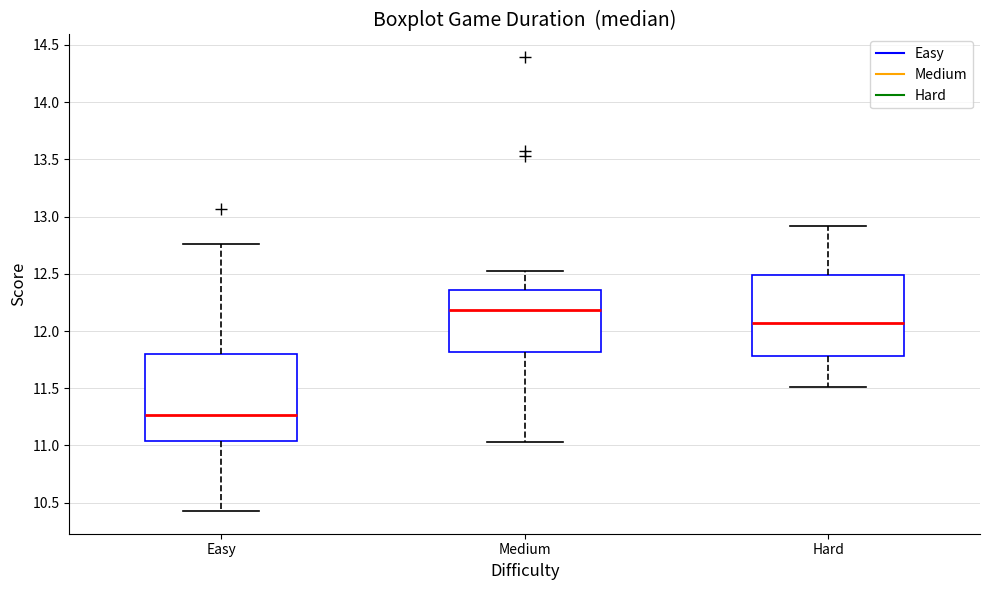

Which box has the lowest median line?

Easy